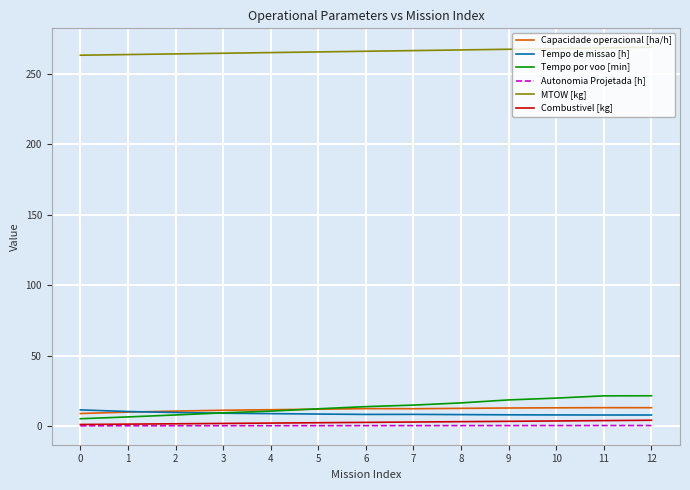

What is the maximum value for Tempo de missao [h]?

11.4